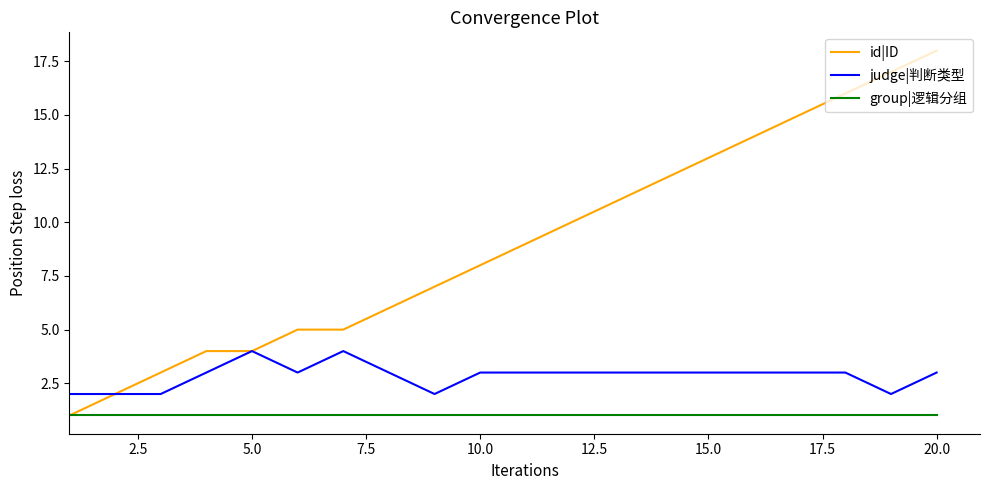

Which series has the largest total across all categories?

id|ID